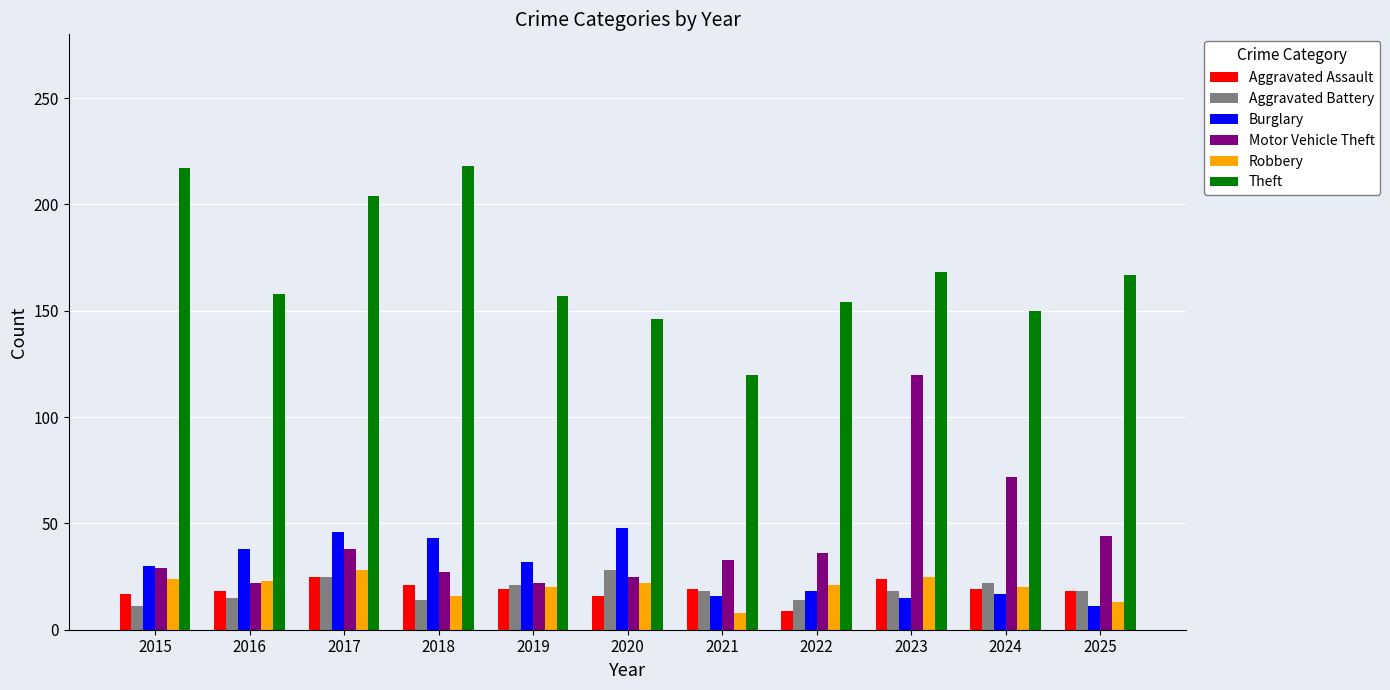

At 2022, list the series in order from smallest to largest.

Aggravated Assault, Aggravated Battery, Burglary, Robbery, Motor Vehicle Theft, Theft